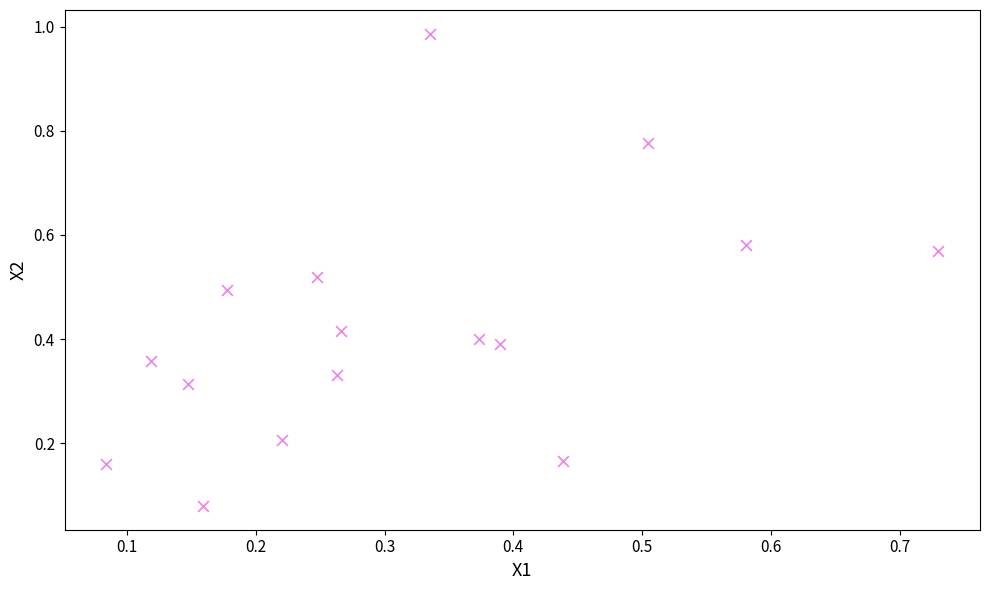

What is the range of Y values (max minus min)?

0.9